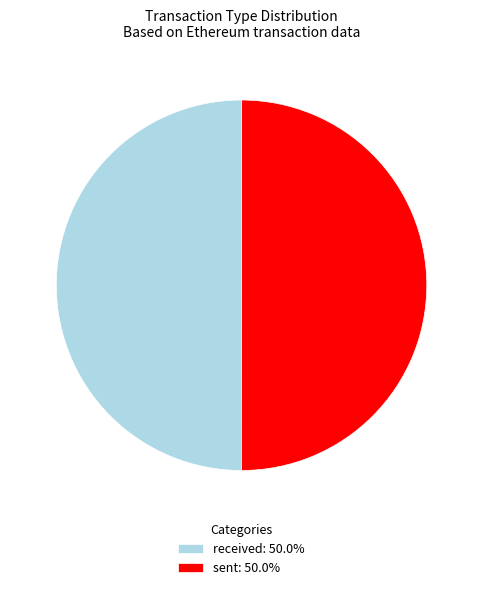

Approximately how many times larger is the value at sent: 50.0% compared to received: 50.0%?

1.0